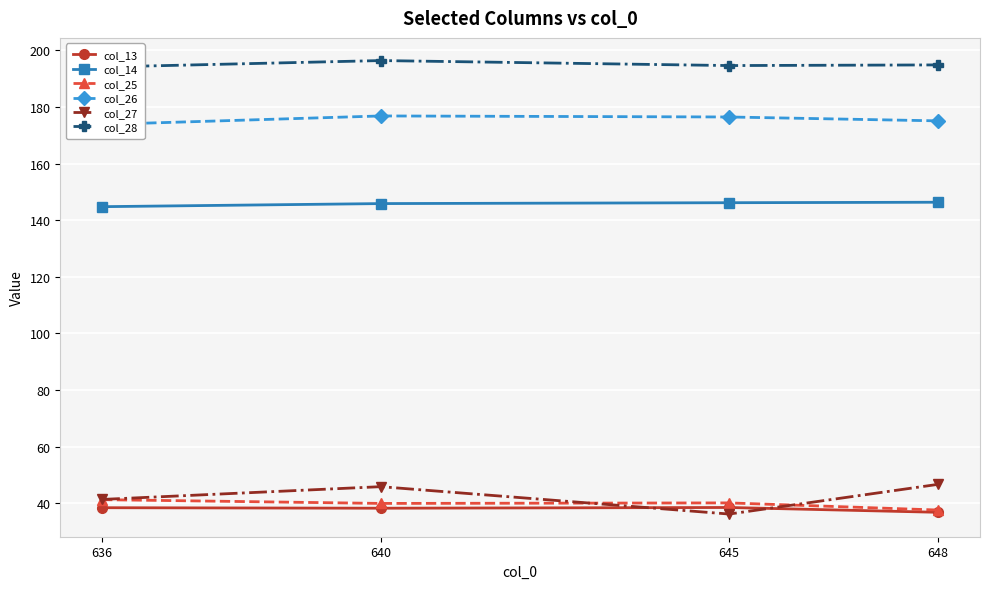

At which label does col_25 reach its peak?

636